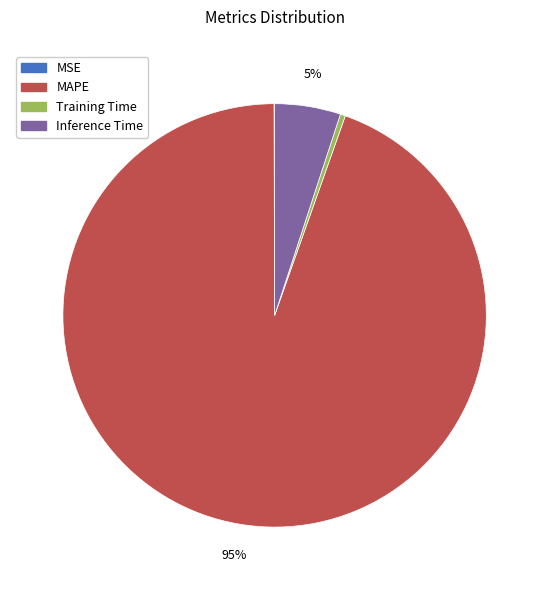

To the nearest percent, what is the combined percentage of Inference Time and Training Time?

5%